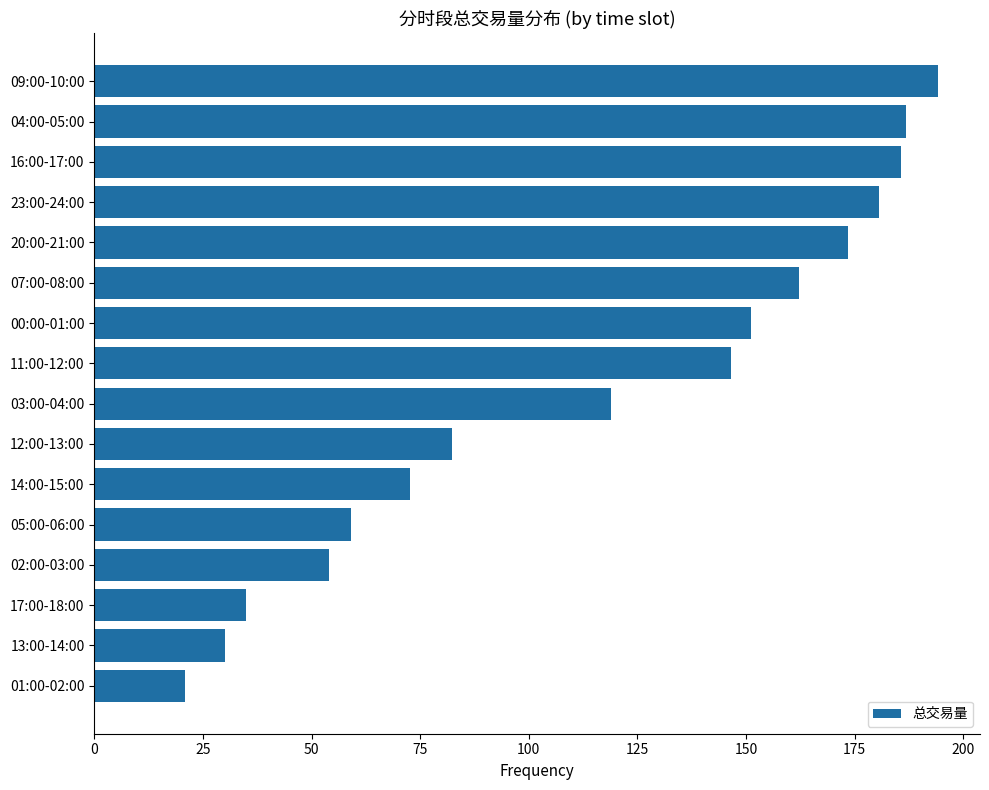

Does the chart contain any negative values?

No